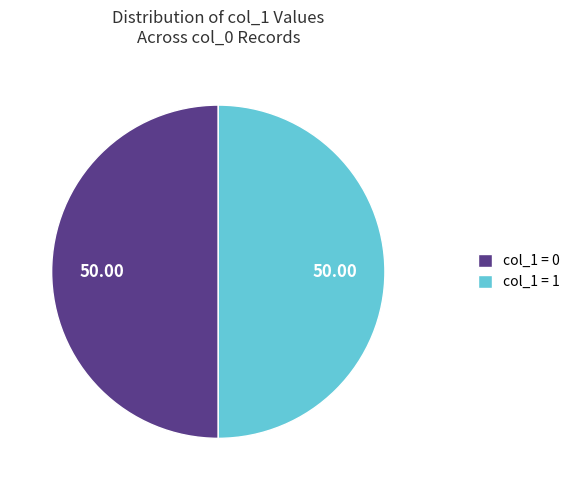

Is the sum of col_1 = 0 and col_1 = 1 greater than half?

Yes